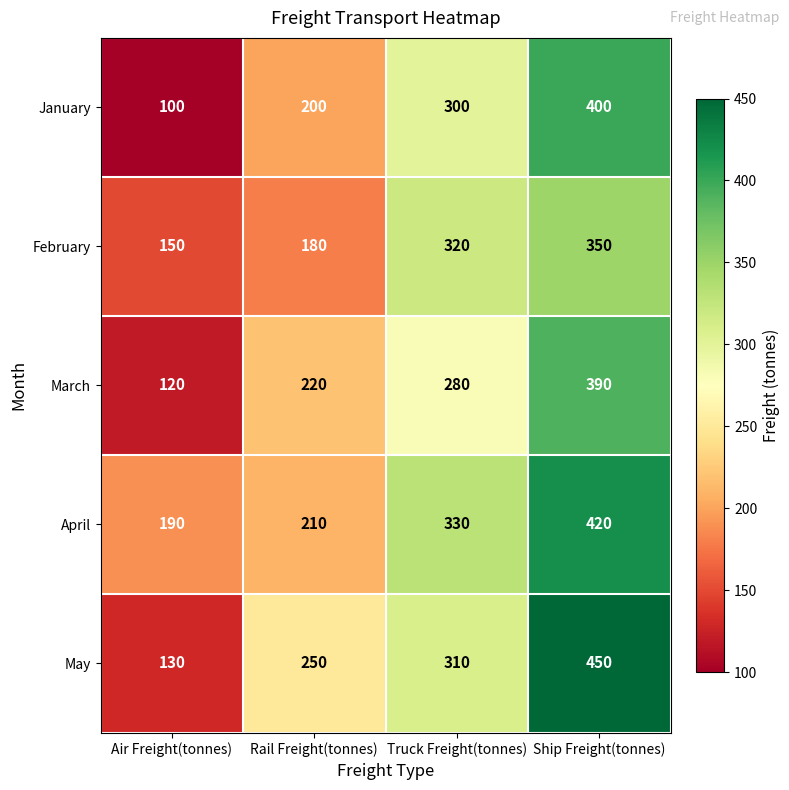

What is the difference between the maximum and minimum values in the May series?

320